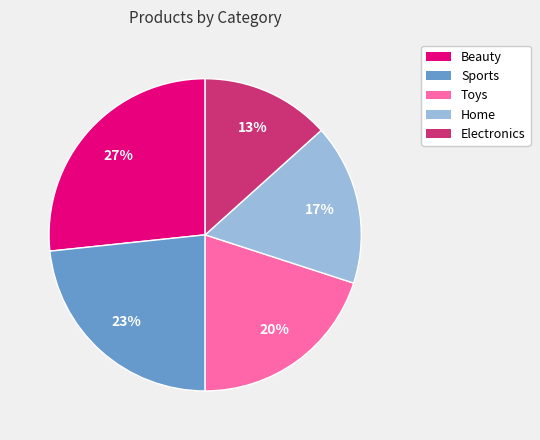

Which category has the smallest portion of the pie?

Electronics